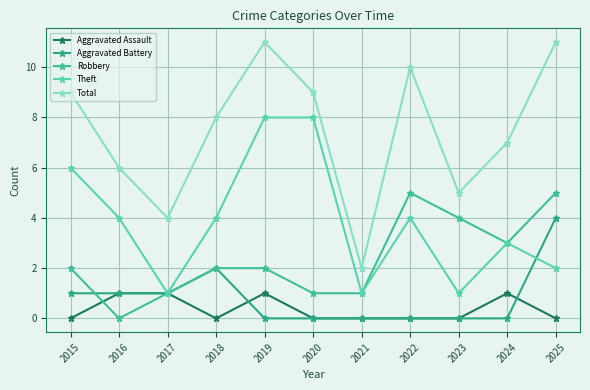

What is the difference between the maximum and minimum values in the Total series?

9